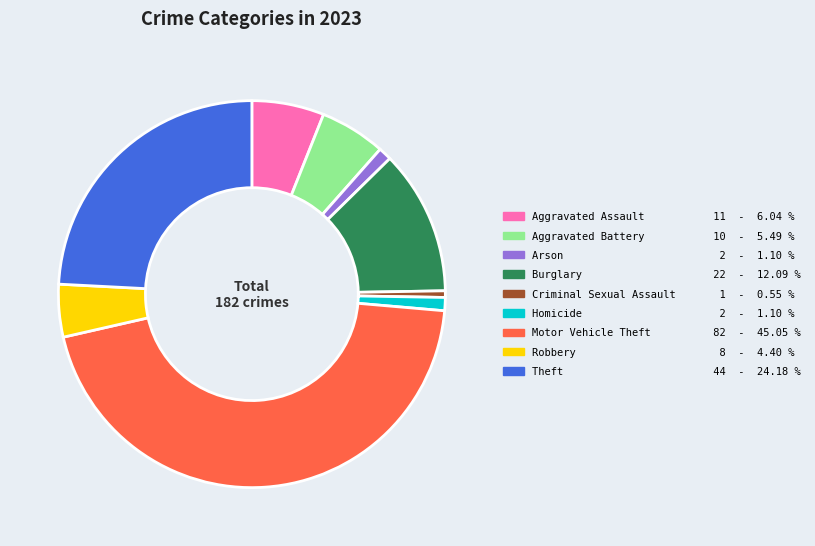

True or false: Homicide accounts for 11% of the total.

False